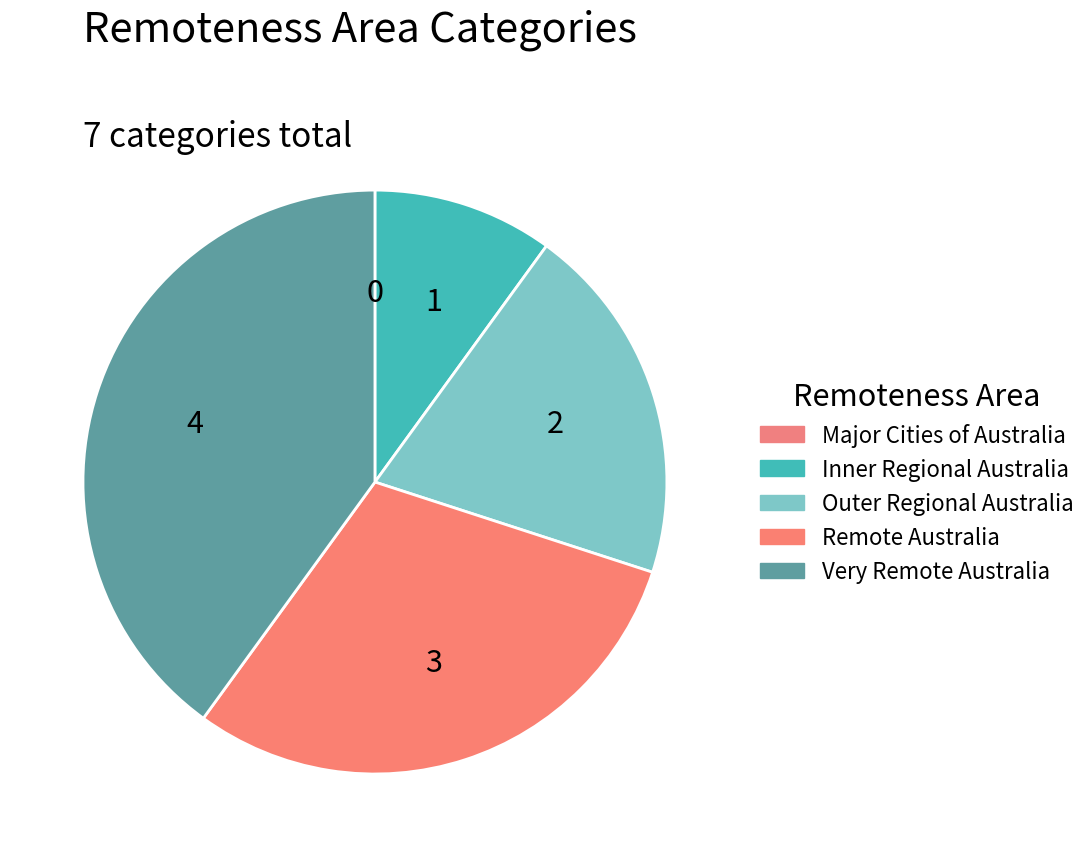

Is there a majority slice in this chart?

No